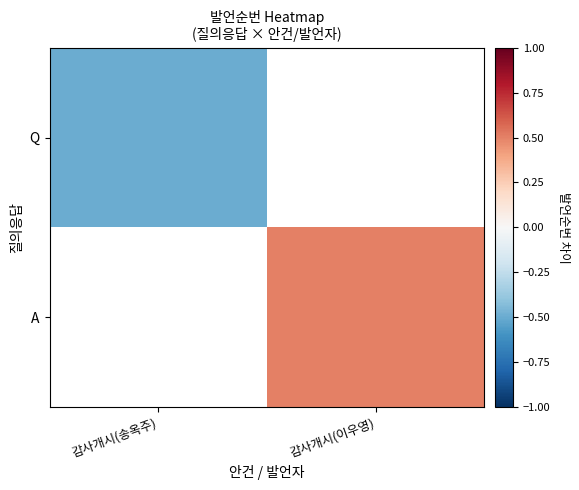

At how many categories does at least one series exceed 0?

1